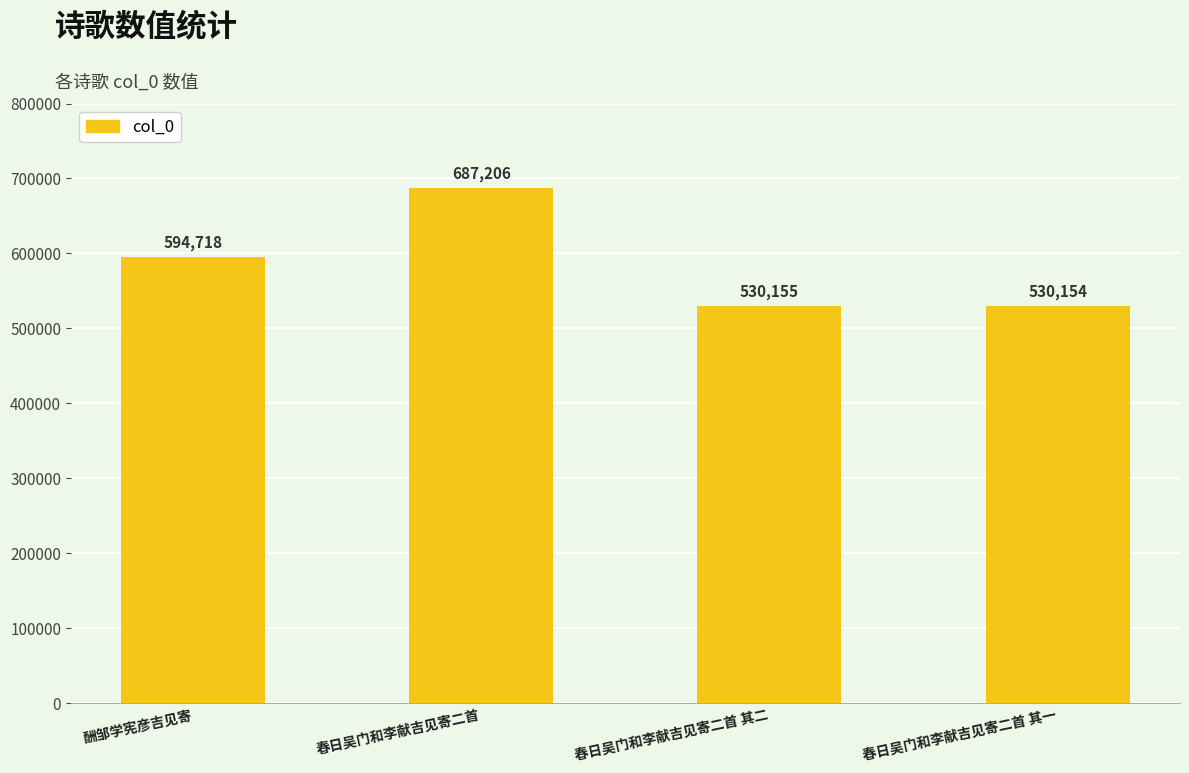

Which category has the highest value across all series?

春日吴门和李献吉见寄二首